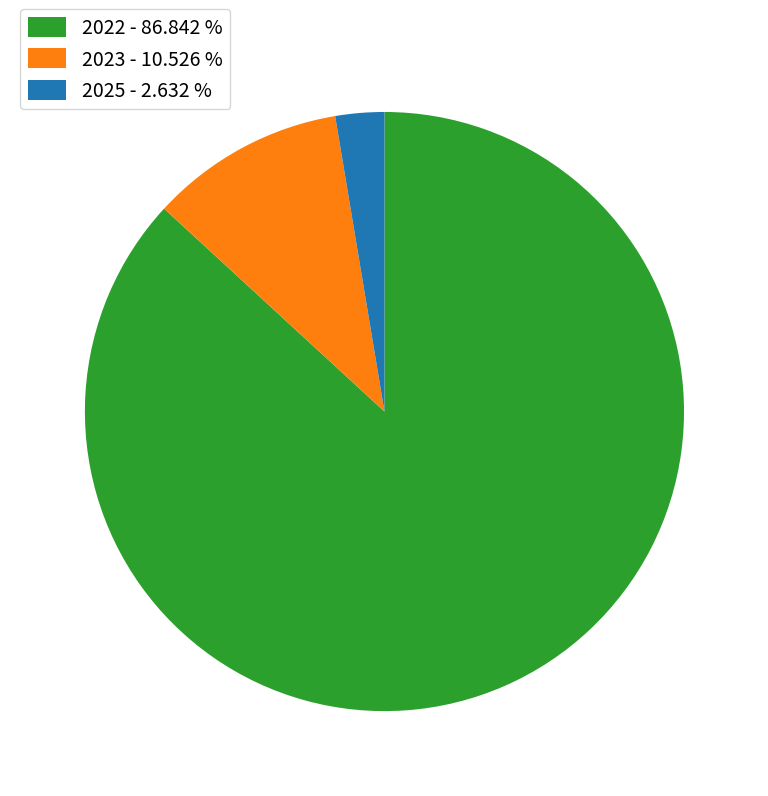

Rank the categories by value from lowest to highest.

2025, 2023, 2022